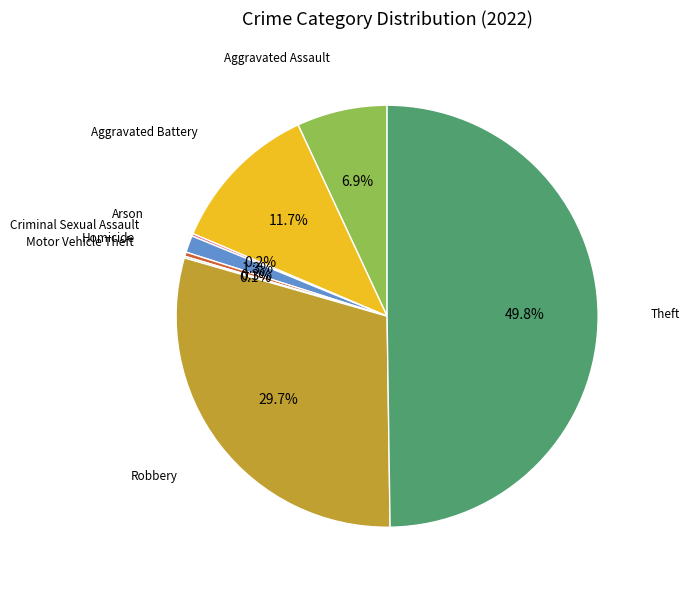

Which category has the biggest portion of the pie?

Theft